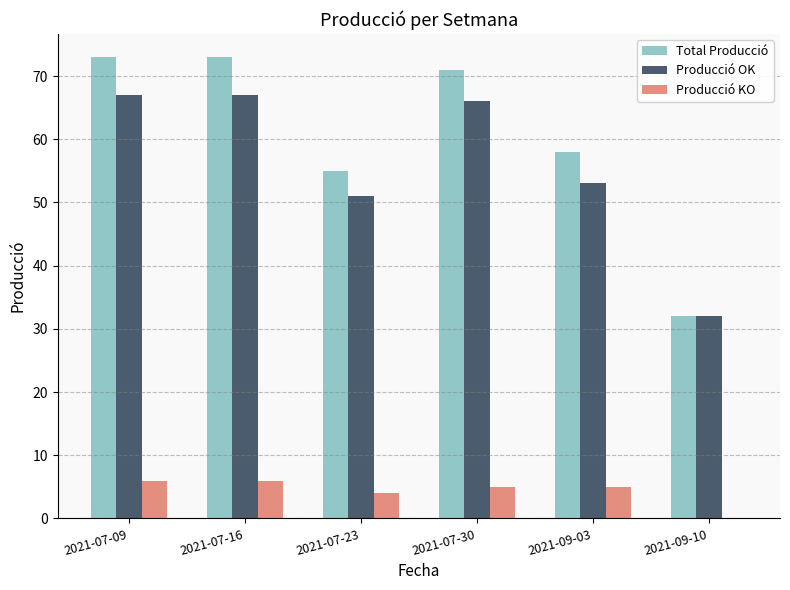

True or false: Producció KO has a value of 5 at 2021-09-03.

True